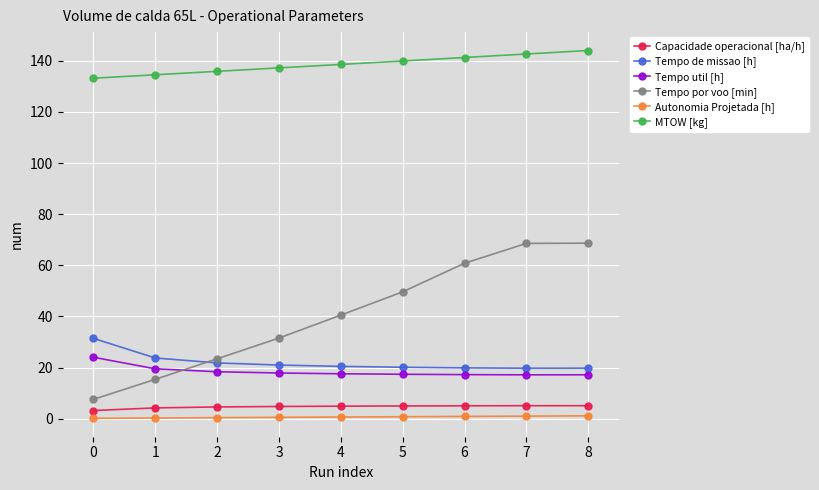

What is the lowest value of the Tempo de missao [h] series?

19.7